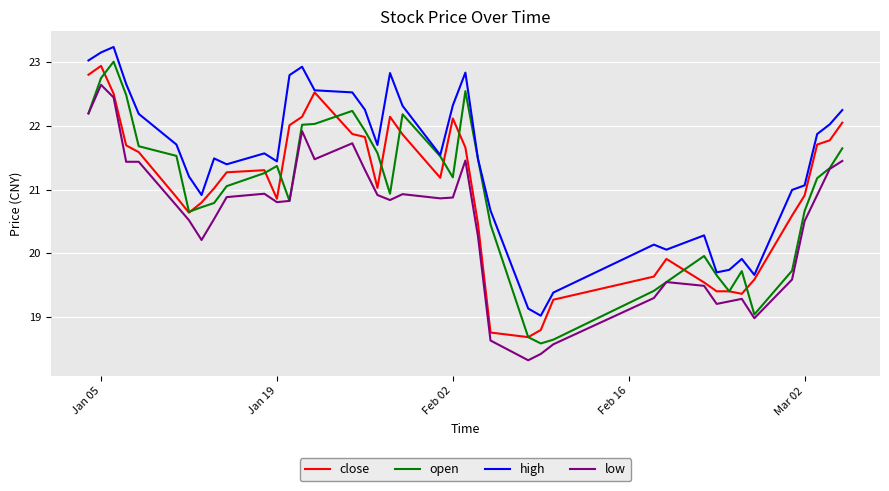

How many lines are shown in the chart?

4